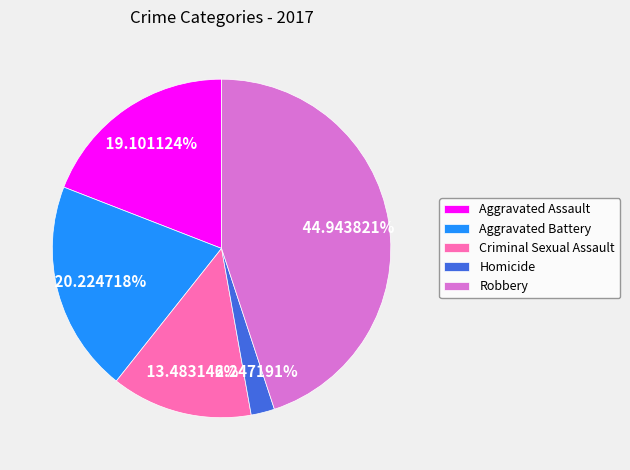

How much of the chart is everything except Criminal Sexual Assault?

86.5%